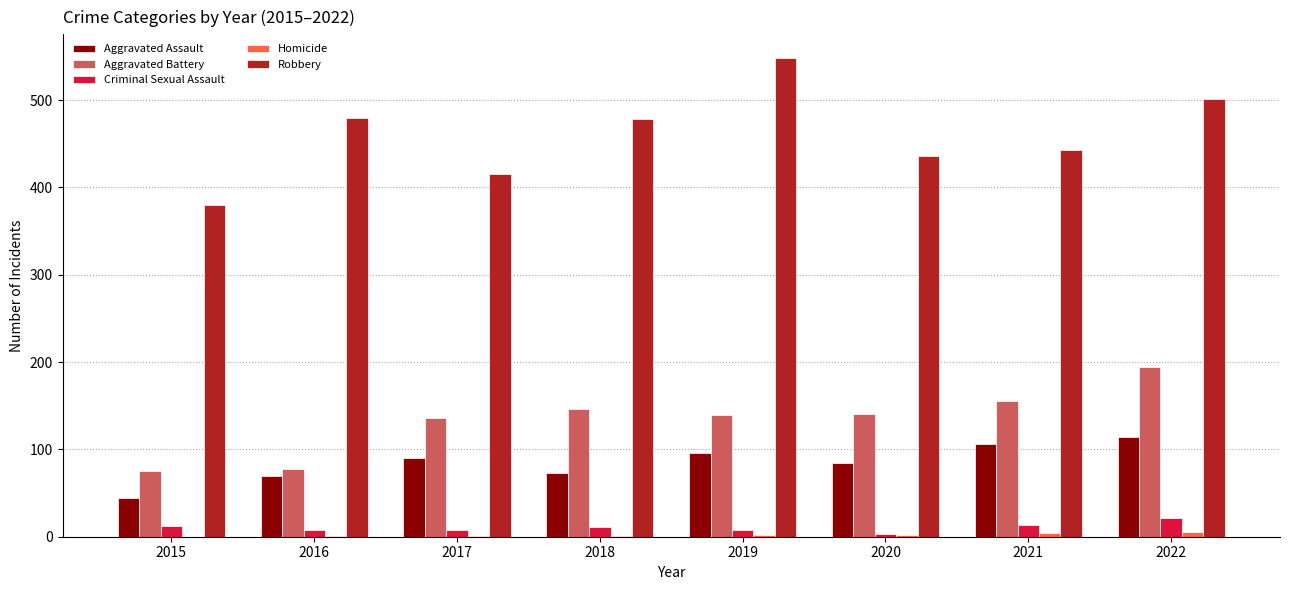

How many data points does each series have?

8